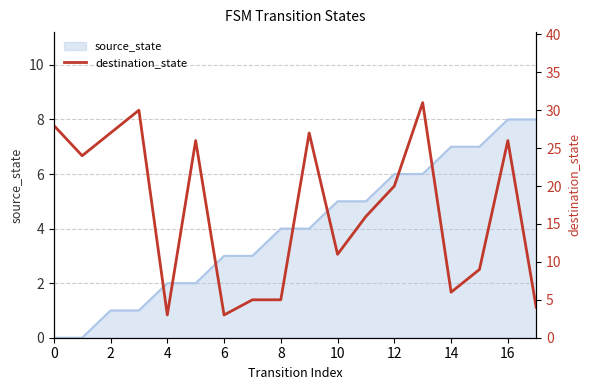

True or false: source_state has a value of 2 at 8.

False